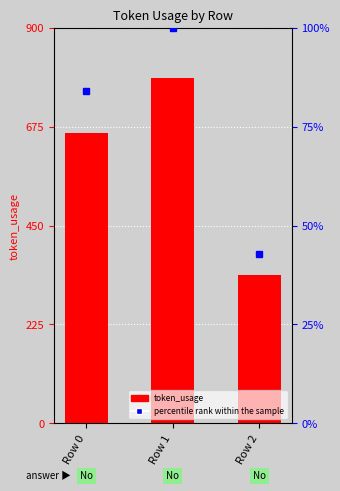

How many data points does each series have?

3